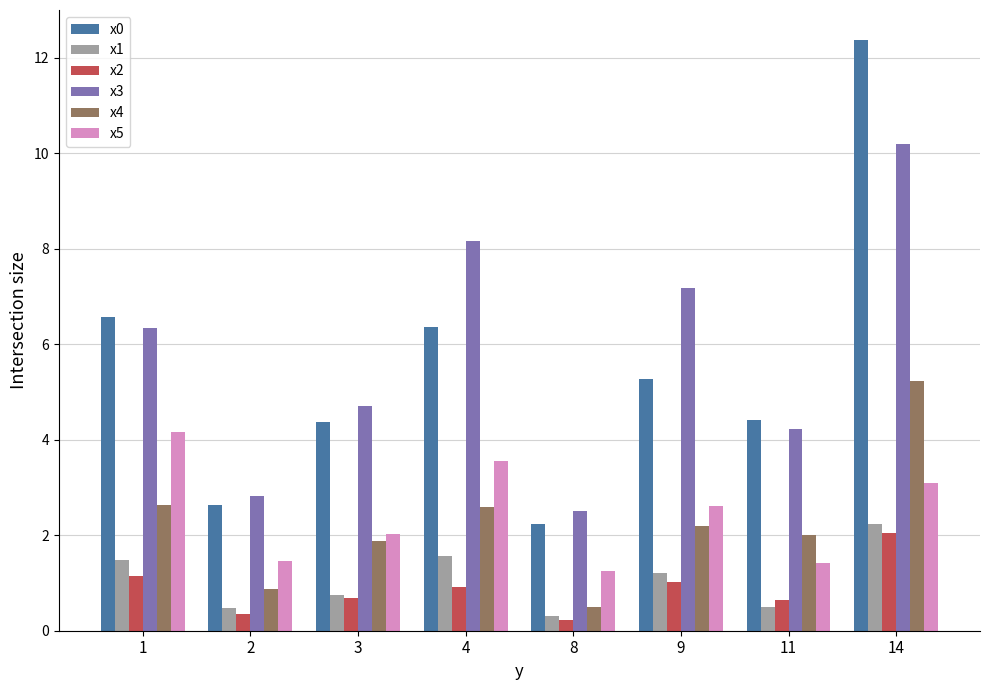

What value does the x1 series have at 9?

1.2